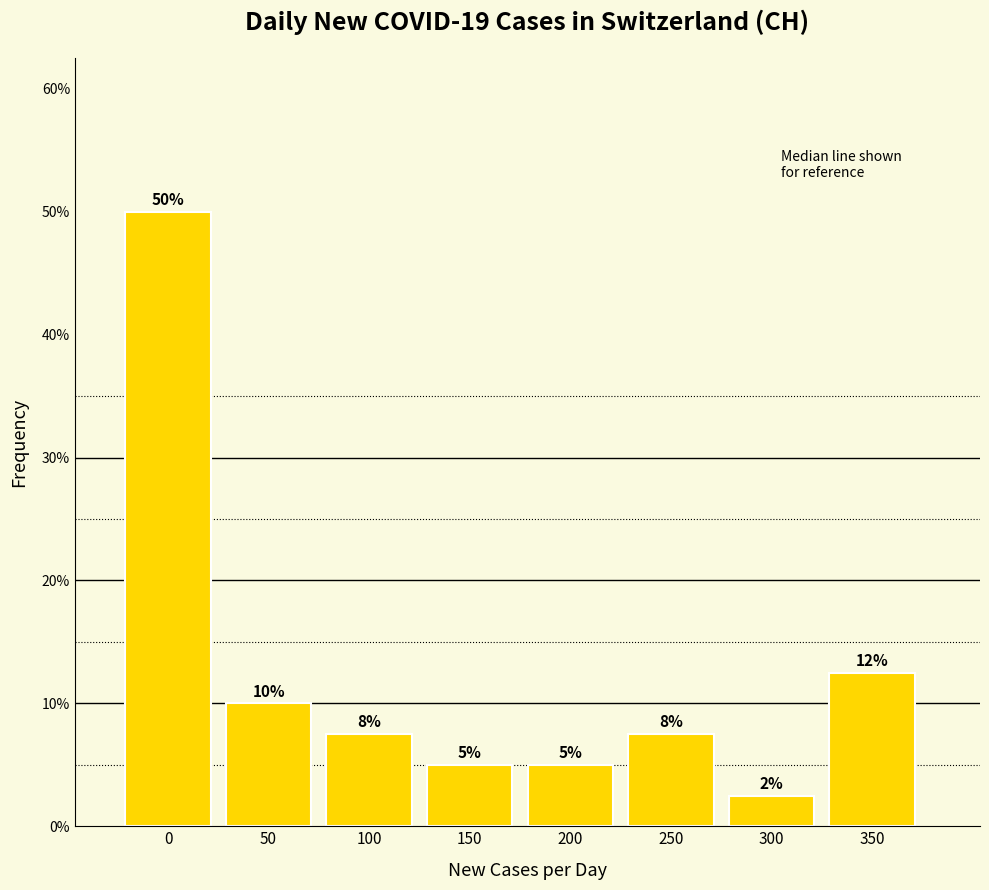

True or false: the data shows 12.5 at 350.

True